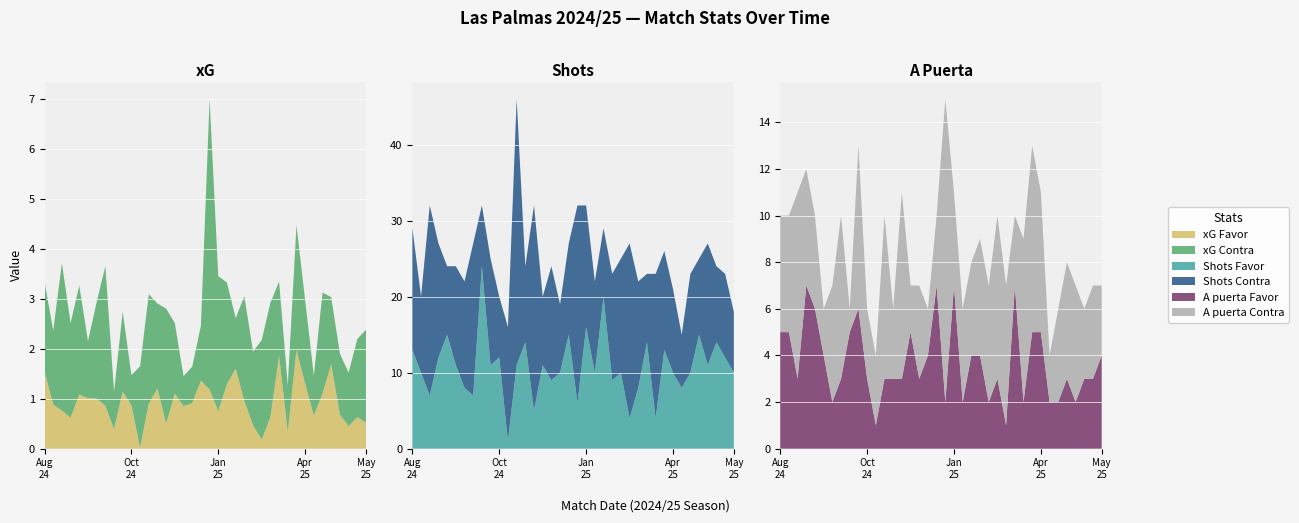

Reading left to right, list all the values displayed in this chart.

xG Favor: 1.5	0.9	0.8	0.6	1.1	1.0	1.0	0.9	0.4	1.1	0.9	0.0	0.9	1.2	0.5	1.1	0.8	0.9	1.4	1.2	0.8	1.3	1.6	0.9	0.5	0.2	0.6	1.9	0.3	2.0	1.3	0.7	1.1	1.7	0.7	0.5	0.6	0.5
xG Contra: 1.8	1.5	3.0	1.9	2.2	1.1	1.9	2.8	0.8	1.6	0.6	1.6	2.2	1.7	2.3	1.4	0.6	0.7	1.1	5.8	2.7	2.0	1.0	2.1	1.5	2.0	2.3	1.5	0.9	2.5	1.7	0.8	2.0	1.3	1.2	1.1	1.6	1.9
Shots Favor: 13.0	10.0	7.0	12.0	15.0	11.0	8.0	7.0	24.0	11.0	12.0	1.0	11.0	14.0	5.0	11.0	9.0	10.0	15.0	6.0	16.0	10.0	20.0	9.0	10.0	4.0	8.0	14.0	4.0	13.0	10.0	8.0	10.0	15.0	11.0	14.0	12.0	10.0
Shots Contra: 16.0	10.0	25.0	15.0	9.0	13.0	14.0	20.0	8.0	14.0	8.0	15.0	35.0	10.0	27.0	9.0	15.0	9.0	12.0	26.0	16.0	12.0	9.0	14.0	15.0	23.0	14.0	9.0	19.0	13.0	11.0	7.0	13.0	10.0	16.0	10.0	11.0	8.0
A puerta Favor: 5.0	5.0	3.0	7.0	6.0	4.0	2.0	3.0	5.0	6.0	3.0	1.0	3.0	3.0	3.0	5.0	3.0	4.0	7.0	2.0	7.0	2.0	4.0	4.0	2.0	3.0	1.0	7.0	2.0	5.0	5.0	2.0	2.0	3.0	2.0	3.0	3.0	4.0
A puerta Contra: 5.0	5.0	8.0	5.0	4.0	2.0	5.0	7.0	1.0	7.0	3.0	3.0	7.0	3.0	8.0	2.0	4.0	2.0	3.0	13.0	4.0	4.0	4.0	5.0	5.0	7.0	6.0	3.0	7.0	8.0	6.0	2.0	4.0	5.0	5.0	3.0	4.0	3.0